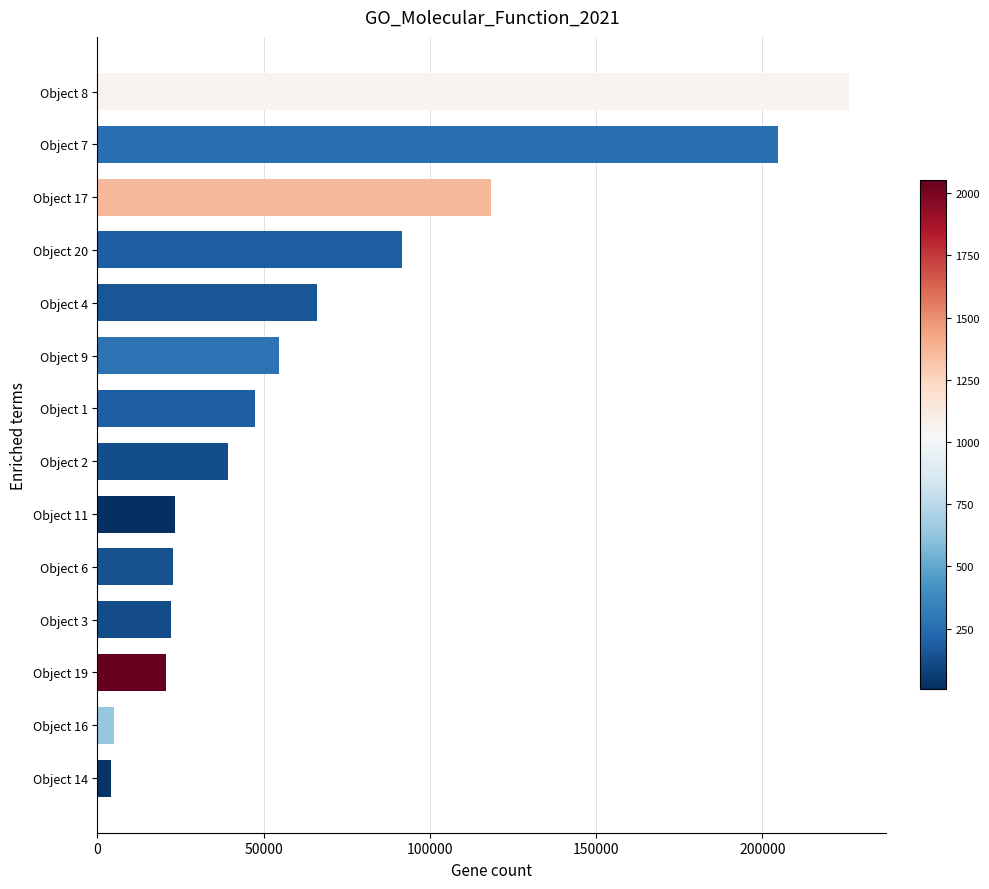

What is the label of the 12th bar from the bottom?

Object 17